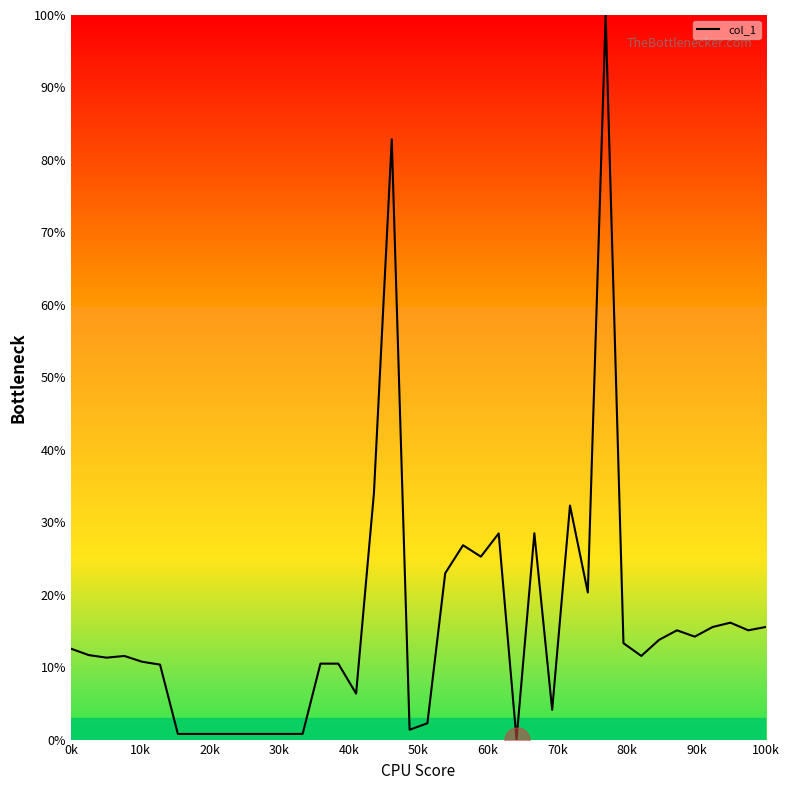

What is the difference between the maximum and minimum values?

100.0